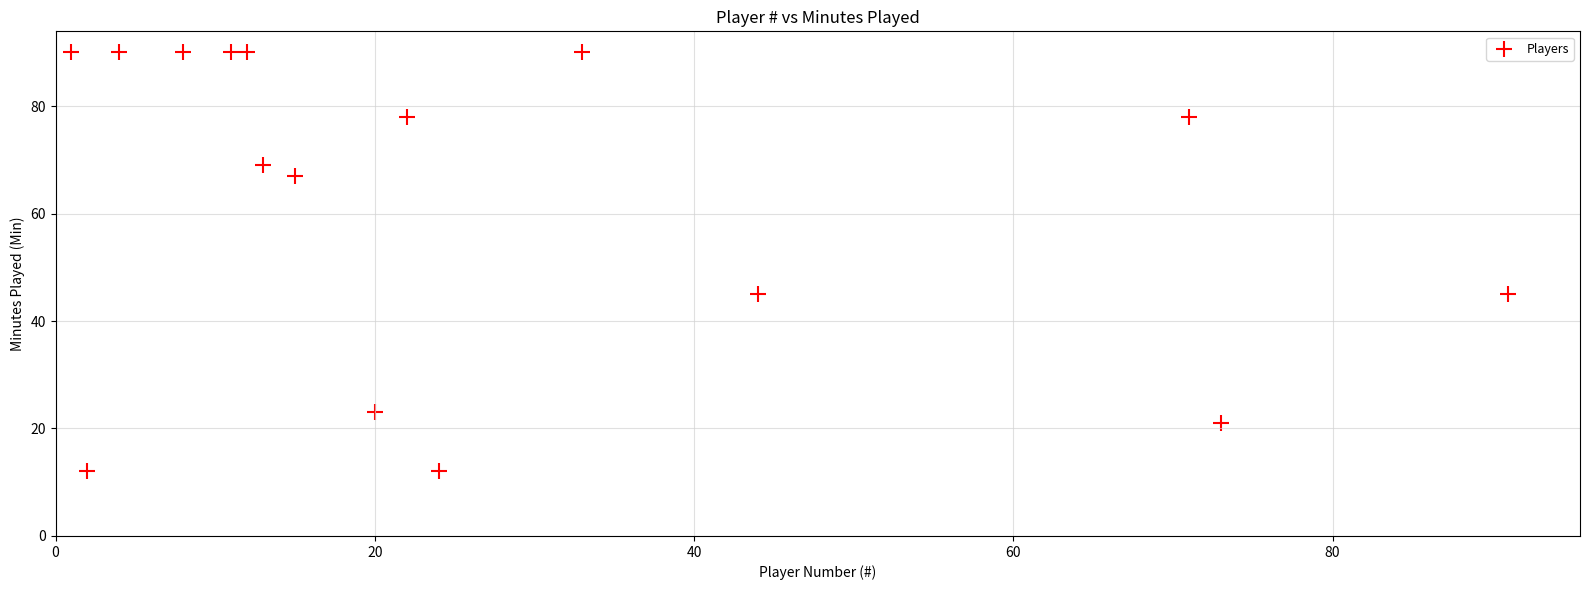

What is the range of Y values (max minus min)?

78